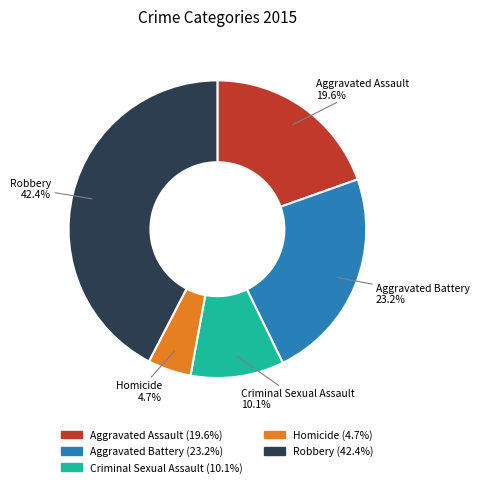

Rank the categories by value from highest to lowest.

Robbery, Aggravated Battery, Aggravated Assault, Criminal Sexual Assault, Homicide